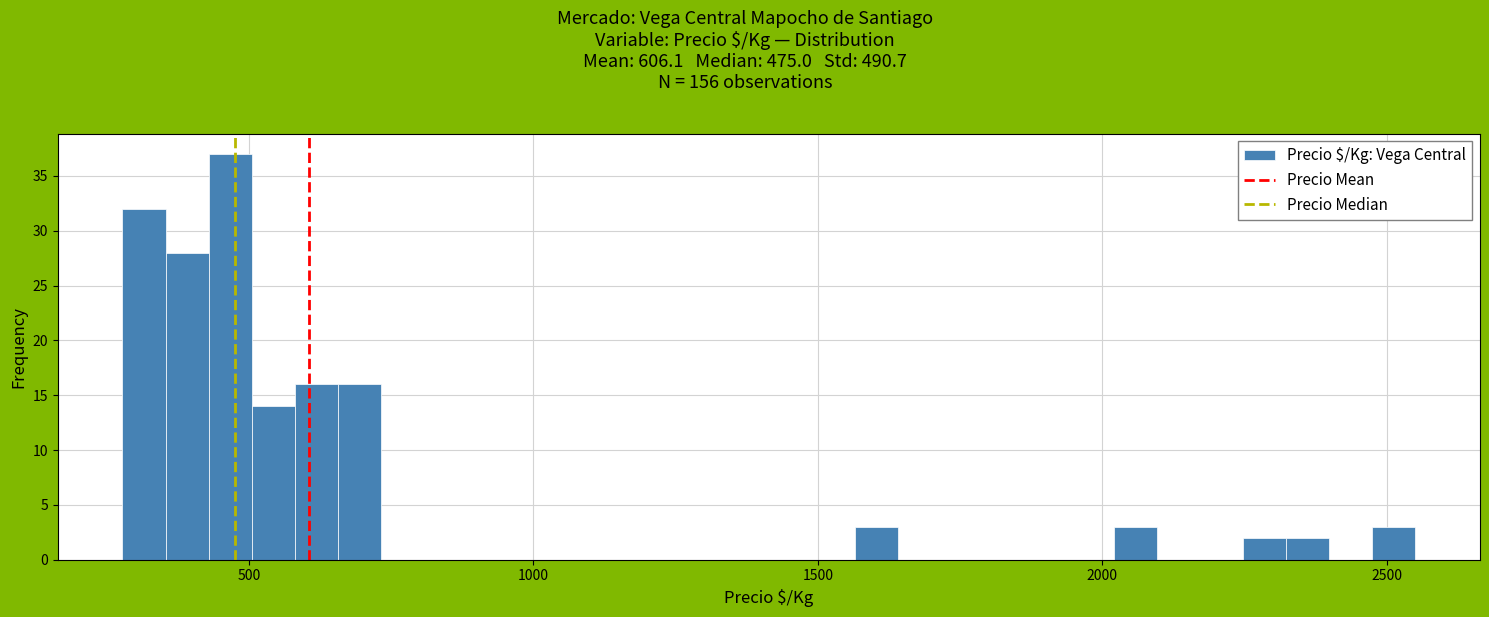

Read against the x-axis, roughly where is the centre of the tallest bar?

450